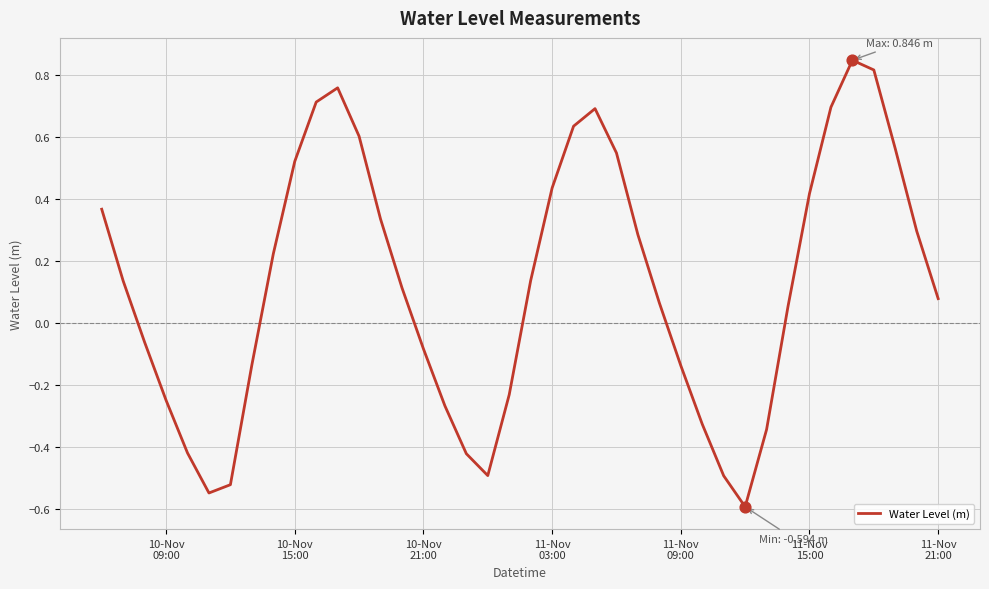

What is the smallest value displayed?

-0.6